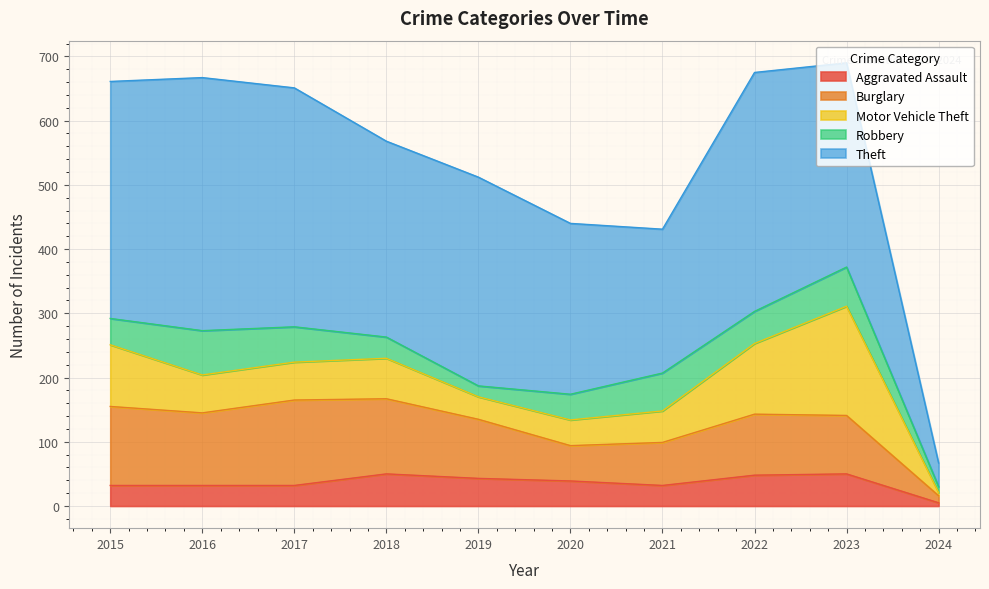

At which label is Burglary closest to 72?

2021